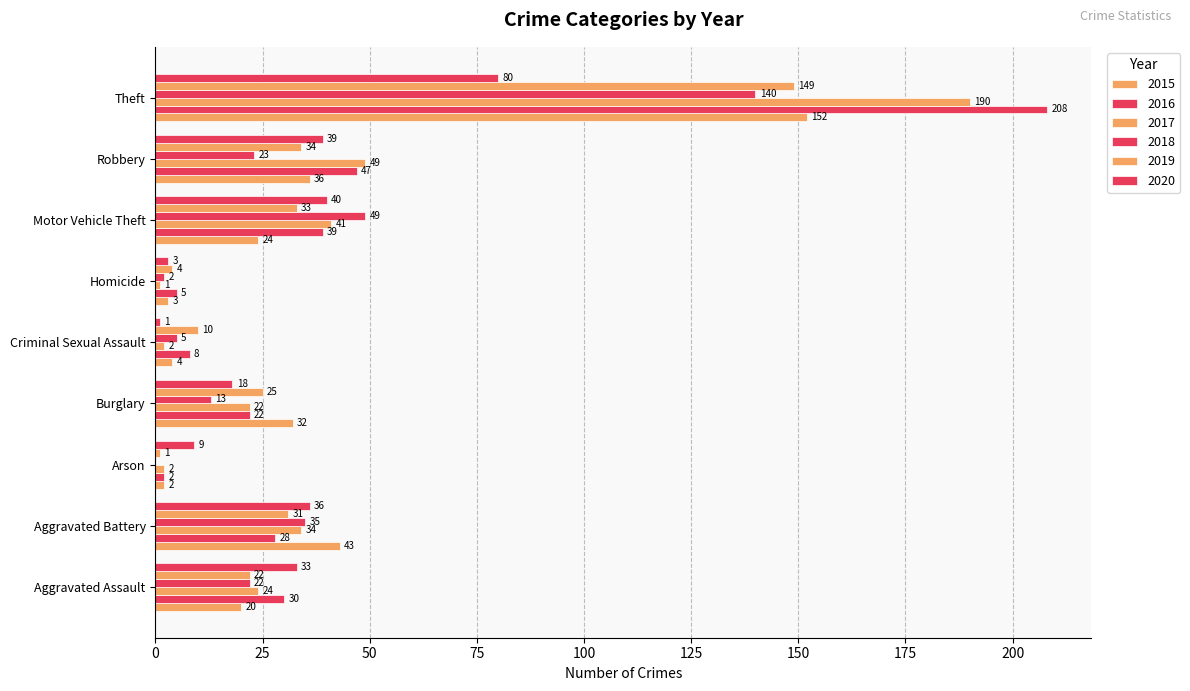

Reading left to right, transcribe all the data shown in this chart.

2015: Aggravated Assault=20	Aggravated Battery=43	Arson=2	Burglary=32	Criminal Sexual Assault=4	Homicide=3	Motor Vehicle Theft=24	Robbery=36	Theft=152
2016: Aggravated Assault=30	Aggravated Battery=28	Arson=2	Burglary=22	Criminal Sexual Assault=8	Homicide=5	Motor Vehicle Theft=39	Robbery=47	Theft=208
2017: Aggravated Assault=24	Aggravated Battery=34	Arson=2	Burglary=22	Criminal Sexual Assault=2	Homicide=1	Motor Vehicle Theft=41	Robbery=49	Theft=190
2018: Aggravated Assault=22	Aggravated Battery=35	Arson=0	Burglary=13	Criminal Sexual Assault=5	Homicide=2	Motor Vehicle Theft=49	Robbery=23	Theft=140
2019: Aggravated Assault=22	Aggravated Battery=31	Arson=1	Burglary=25	Criminal Sexual Assault=10	Homicide=4	Motor Vehicle Theft=33	Robbery=34	Theft=149
2020: Aggravated Assault=33	Aggravated Battery=36	Arson=9	Burglary=18	Criminal Sexual Assault=1	Homicide=3	Motor Vehicle Theft=40	Robbery=39	Theft=80